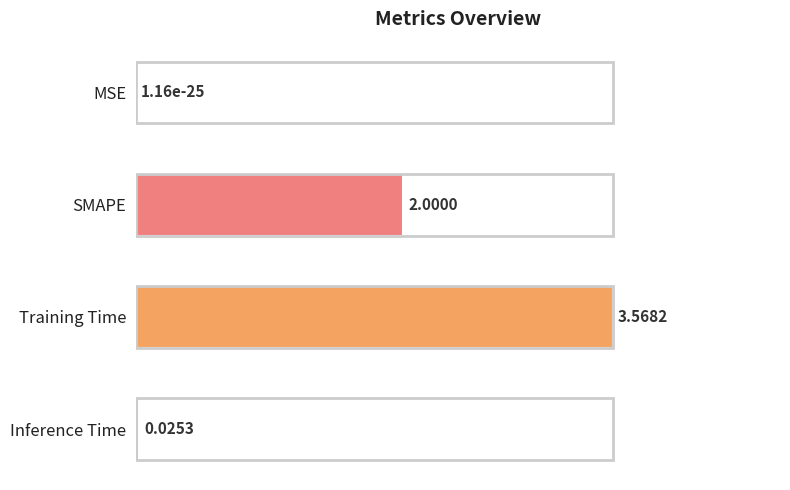

Where is the data nearest to the value 0?

MSE